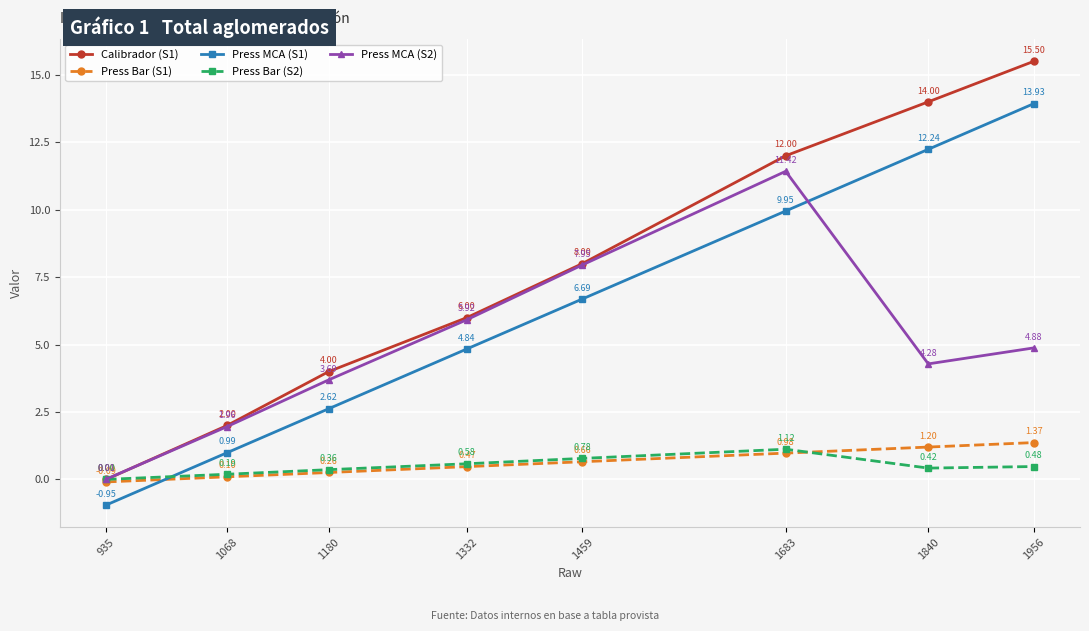

True or false: Press MCA (S1) and Press Bar (S1) cross at least once.

True